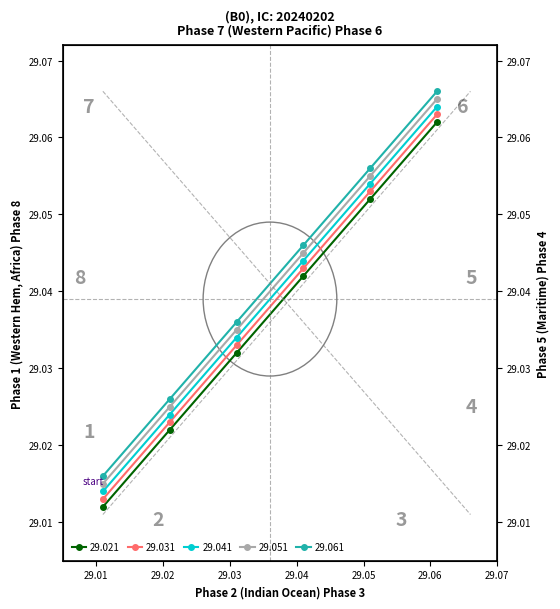

At how many categories does at least one series exceed 29?

6